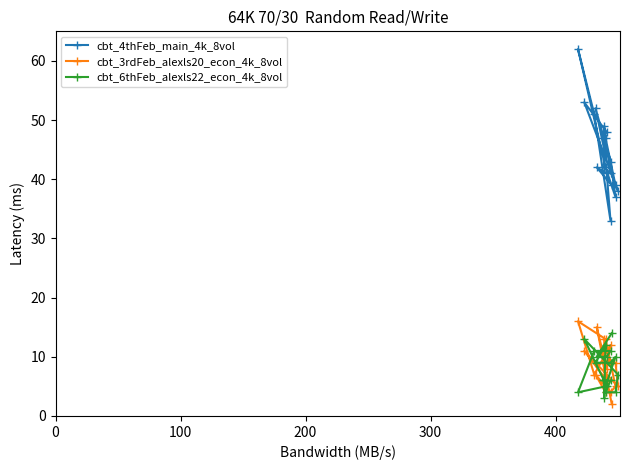

What is the sum of the cbt_6thFeb_alexls22_econ_4k_8vol values at 13 and 14?

10